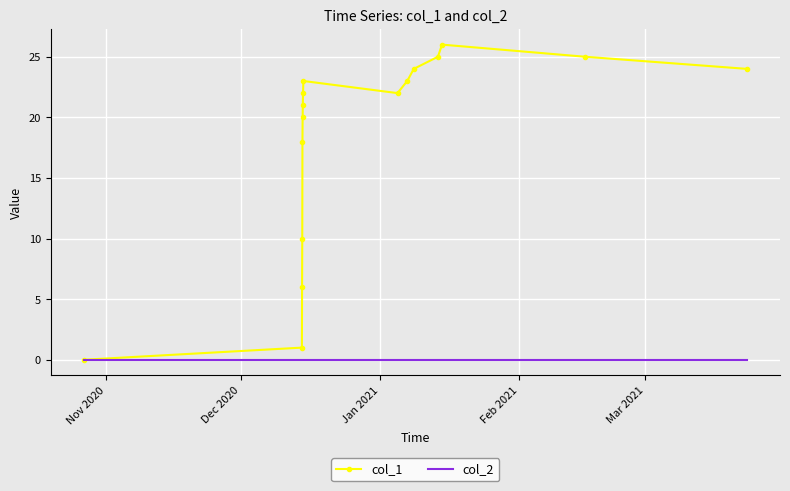

Which series has the largest total across all categories?

col_1